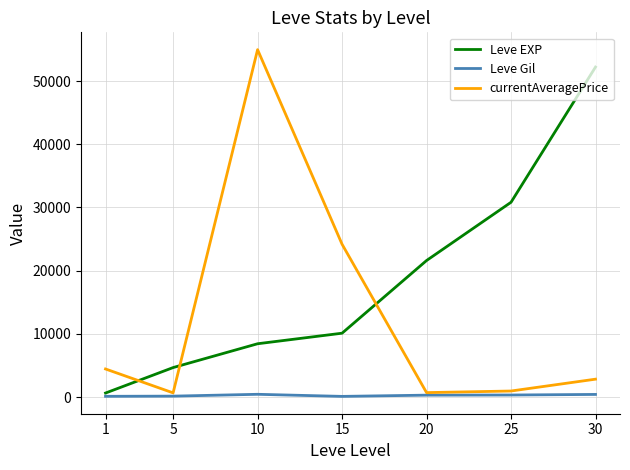

True or false: Leve EXP has more than 2 points higher than both neighbors.

False